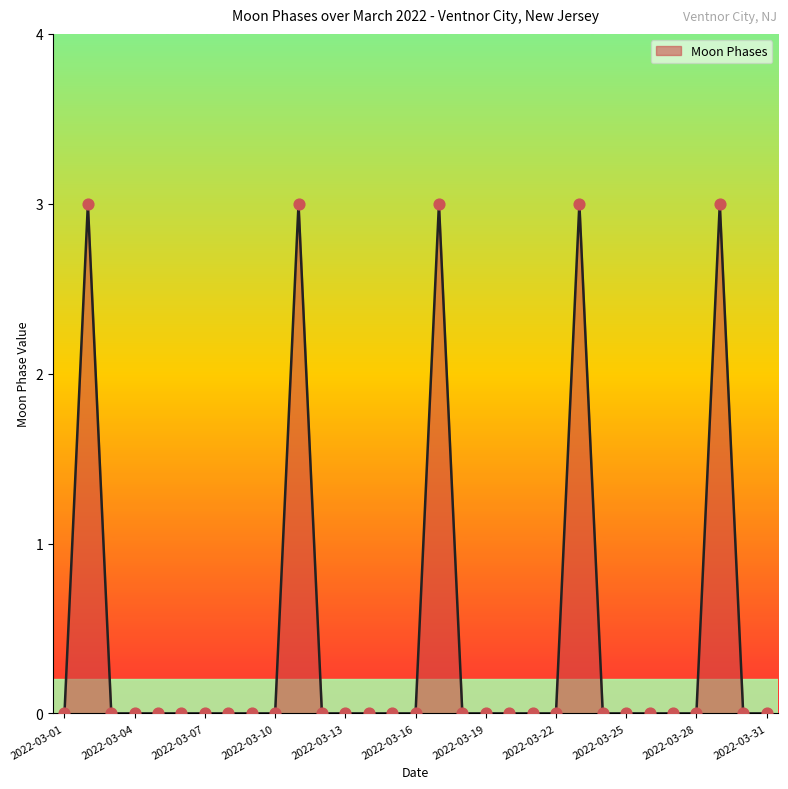

What is the difference between the maximum and minimum values?

3